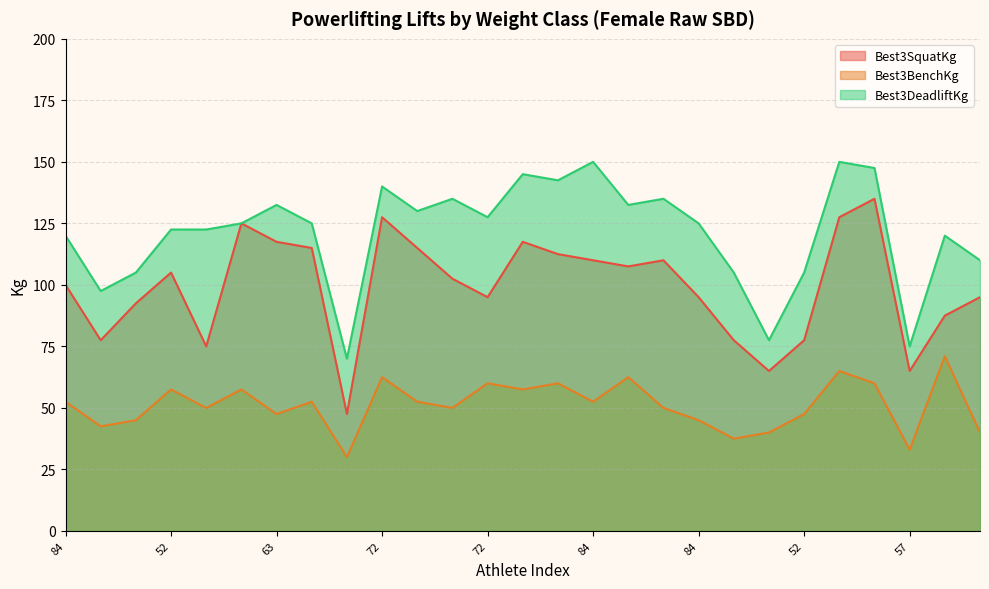

Reading right to left, extract all data points from this chart.

Best3SquatKg: 95.0	87.5	65.0	135.0	127.5	77.5	65.0	77.5	95.0	110.0	107.5	110.0	112.5	117.5	95.0	102.5	115.0	127.5	47.5	115.0	117.5	125.0	75.0	105.0	92.5	77.5	100.0
Best3BenchKg: 40.0	71.0	33.0	60.0	65.0	47.5	40.0	37.5	45.0	50.0	62.5	52.5	60.0	57.5	60.0	50.0	52.5	62.5	30.0	52.5	47.5	57.5	50.0	57.5	45.0	42.5	52.5
Best3DeadliftKg: 110.0	120.0	75.0	147.5	150.0	105.0	77.5	105.0	125.0	135.0	132.5	150.0	142.5	145.0	127.5	135.0	130.0	140.0	70.0	125.0	132.5	125.0	122.5	122.5	105.0	97.5	120.0